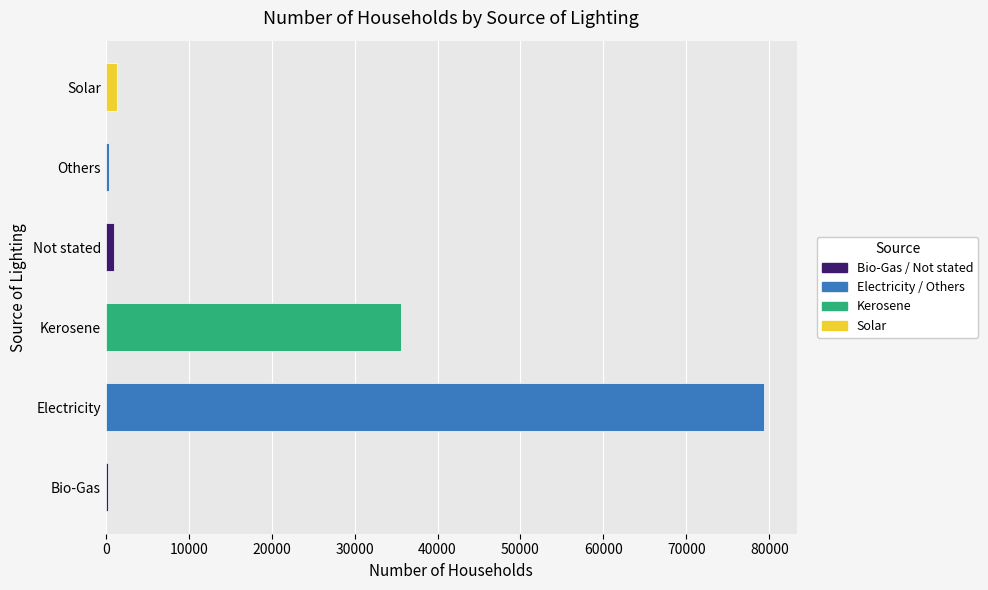

What is the average value?

19655